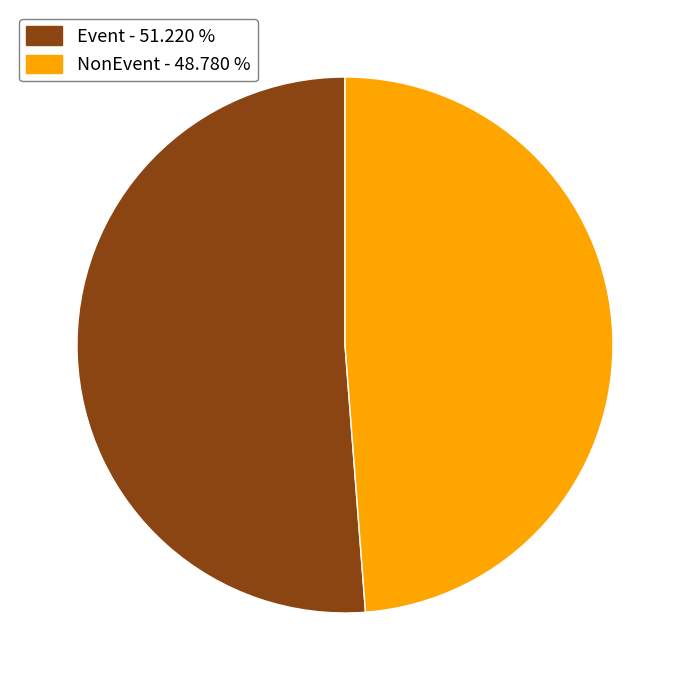

Is the sum of Event and NonEvent greater than half?

Yes